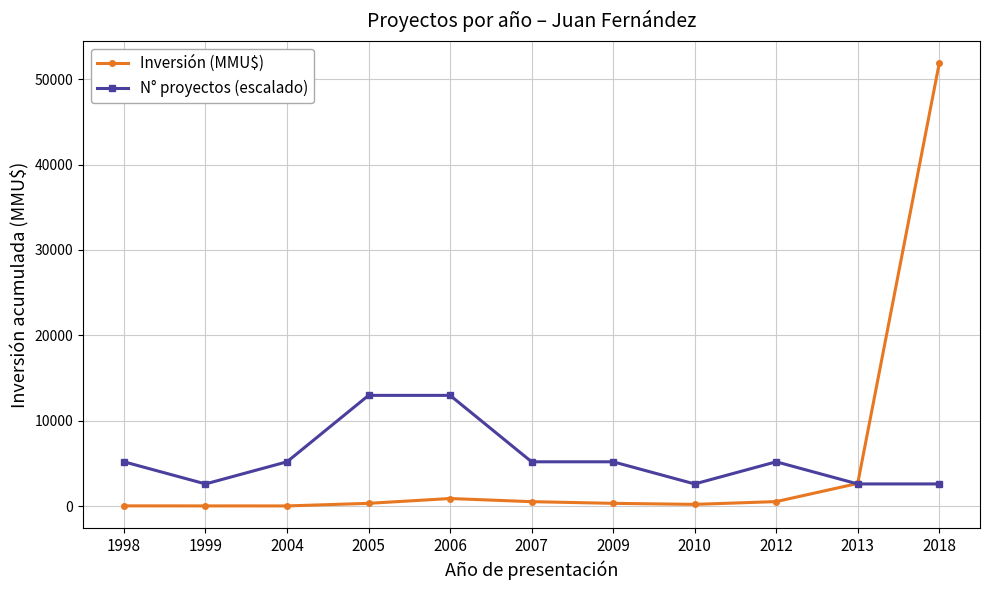

Rank the series by their maximum value, from highest to lowest.

Inversión (MMU$), N° proyectos (escalado)